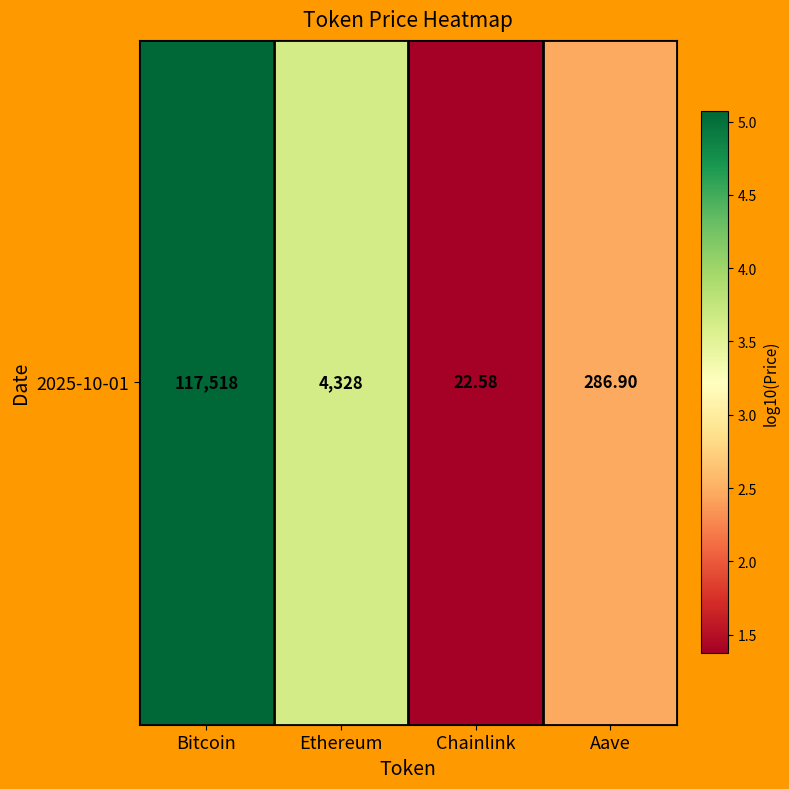

What is the sum of all values?

12.5